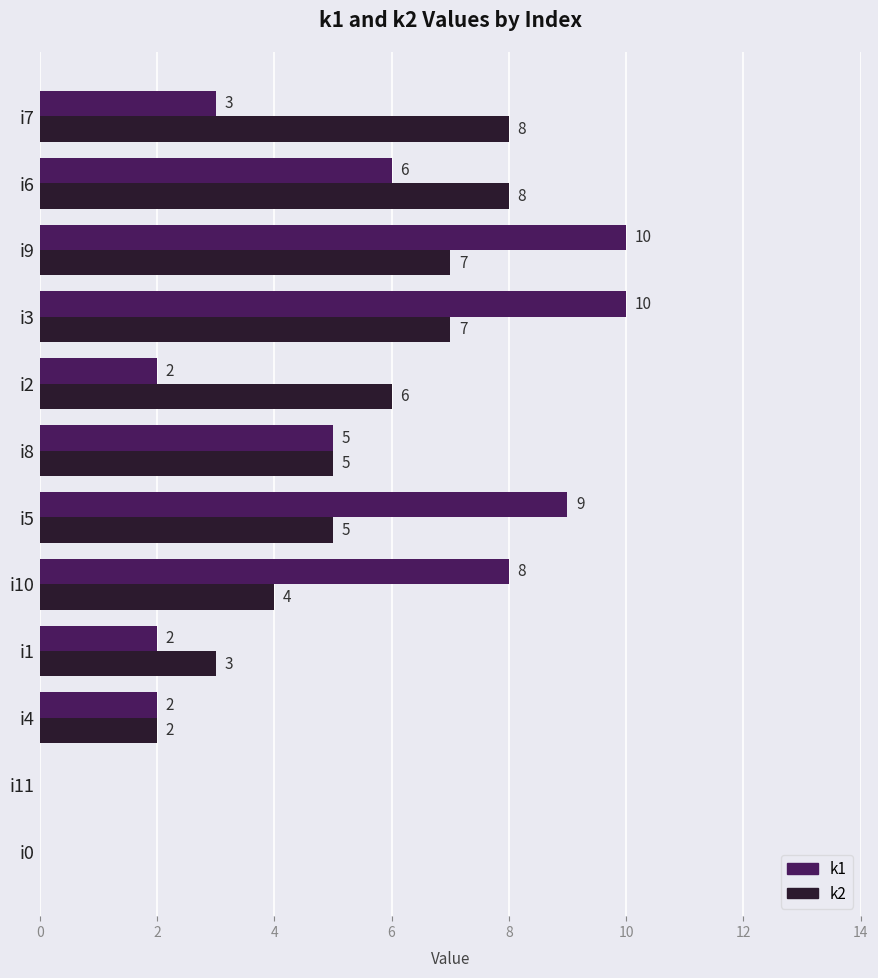

Is it true that k1 equals 3 at i7?

True